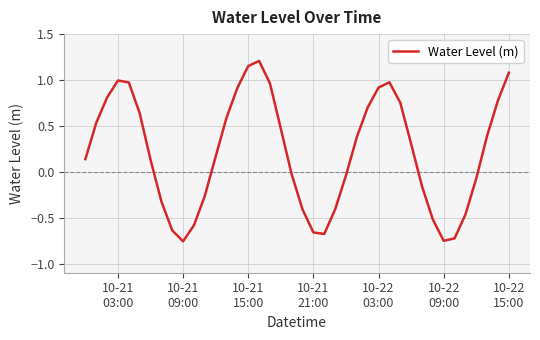

What is the difference between the maximum and minimum values?

2.0